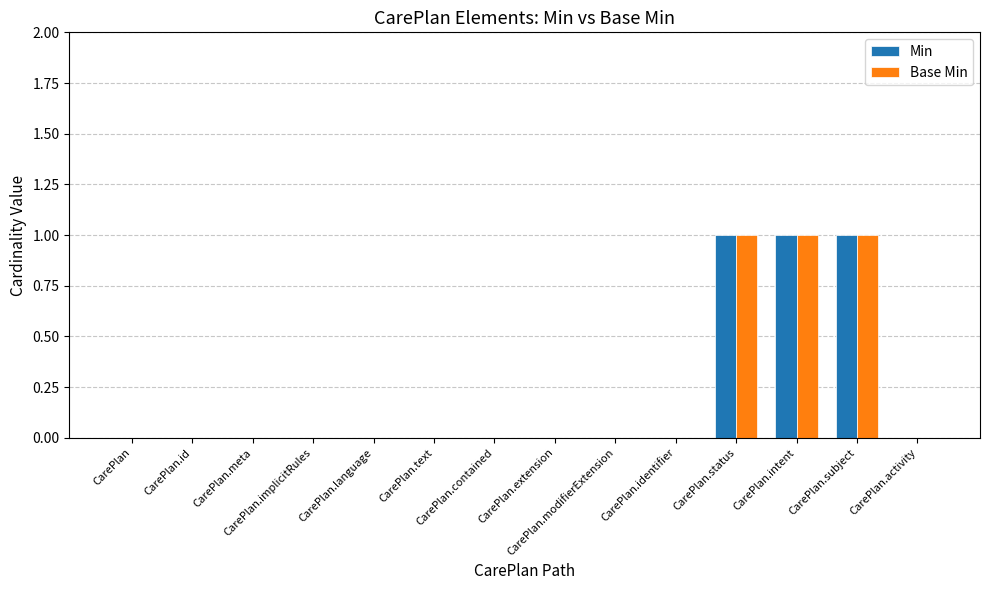

How many series are shown in this chart?

2